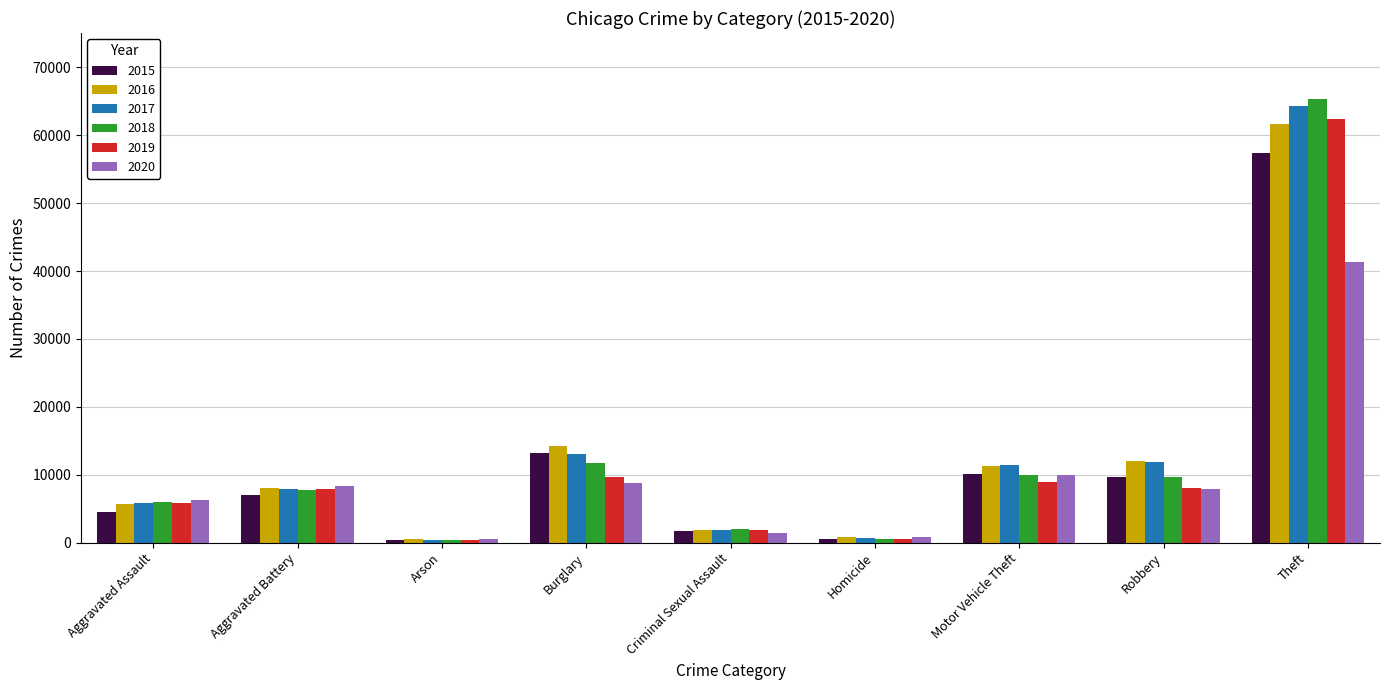

What is the value of the 2015 bar at the 9th from the left?

57347